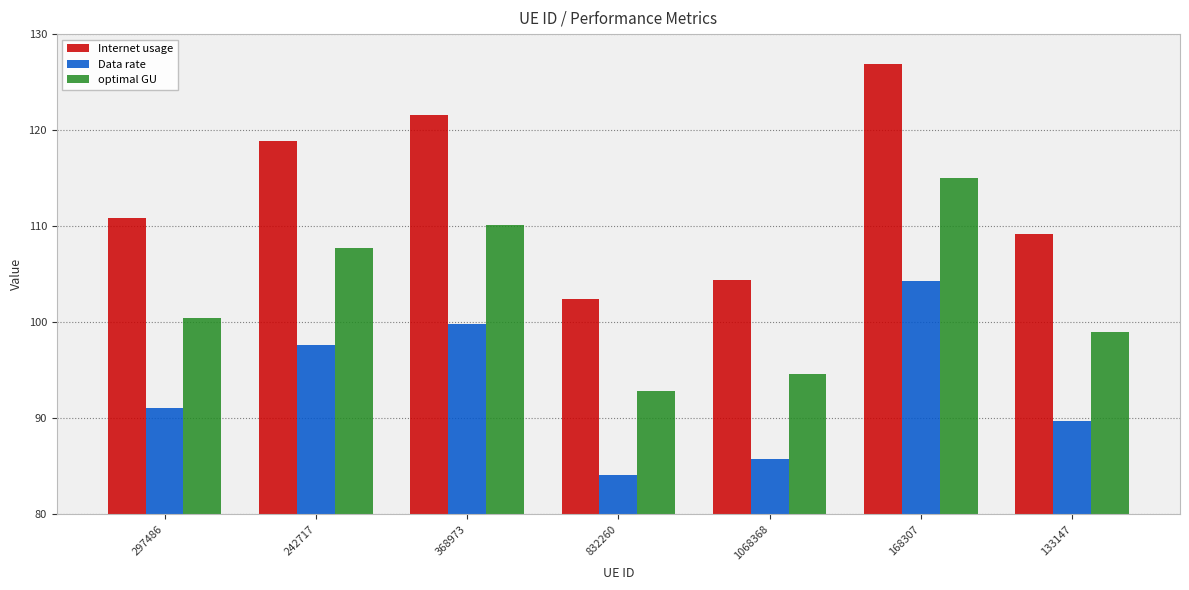

Reading left to right, transcribe all the data shown in this chart.

Internet usage: 110.8	118.9	121.5	102.4	104.3	126.9	109.2
Data rate: 91.0	97.6	99.8	84.1	85.7	104.2	89.7
optimal GU: 100.4	107.7	110.2	92.8	94.6	115.0	99.0